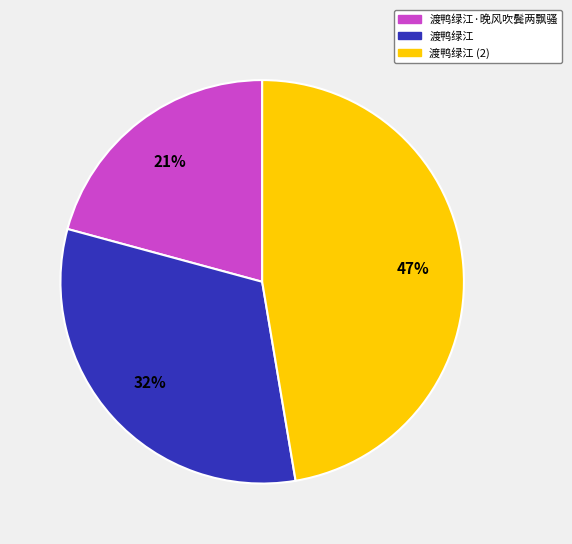

Does any single category account for the majority?

No